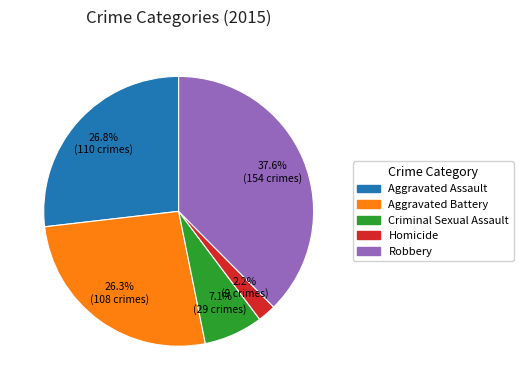

What is the smallest slice in the pie chart?

Homicide